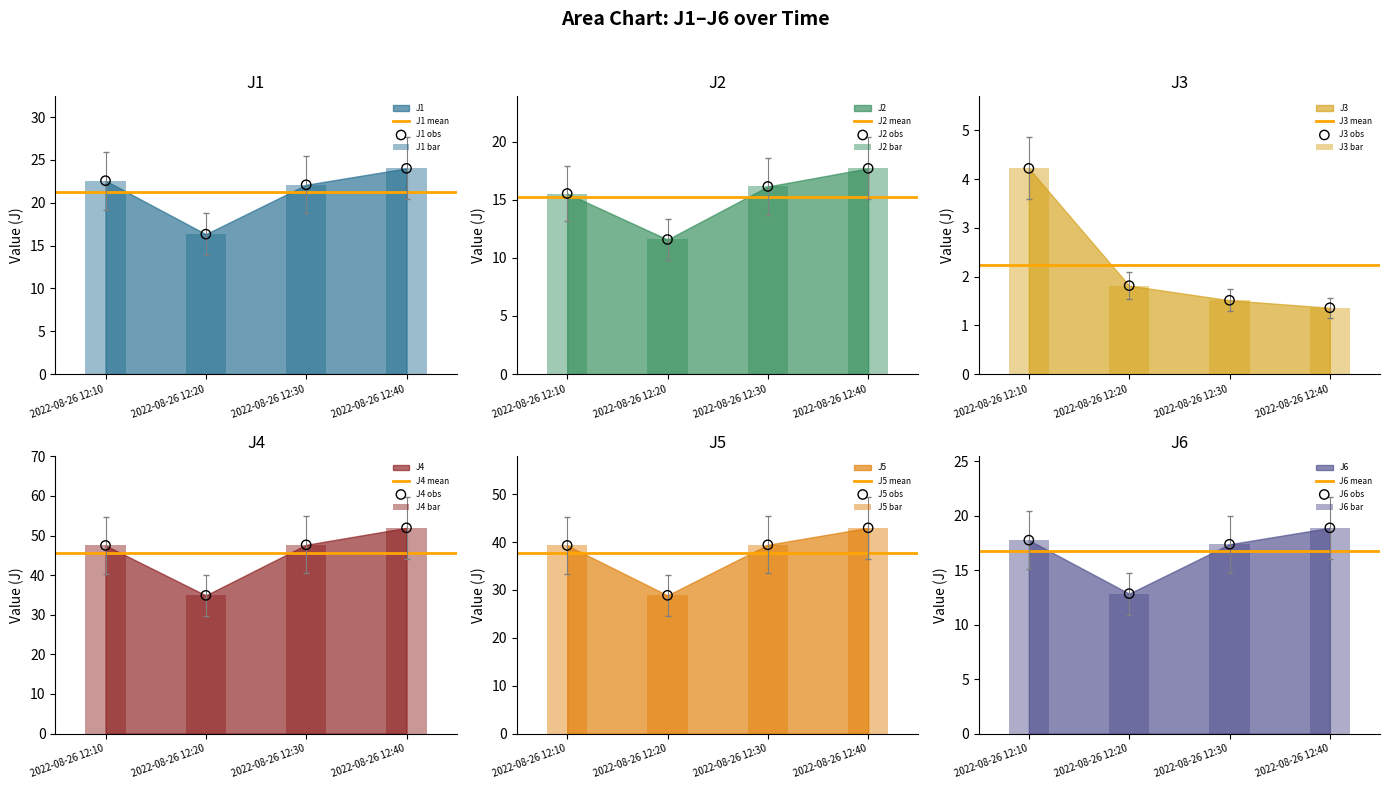

At how many categories does at least one series exceed 27?

4